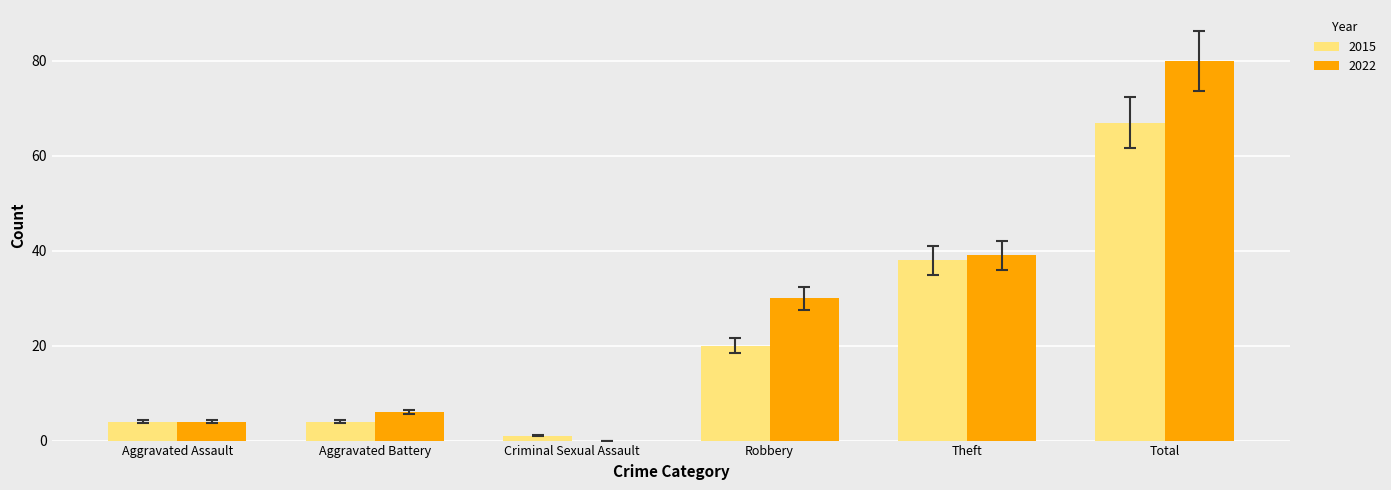

Reading left to right, transcribe all the data shown in this chart.

2015: Aggravated Assault=4	Aggravated Battery=4	Criminal Sexual Assault=1	Robbery=20	Theft=38	Total=67
2022: Aggravated Assault=4	Aggravated Battery=6	Criminal Sexual Assault=0	Robbery=30	Theft=39	Total=80